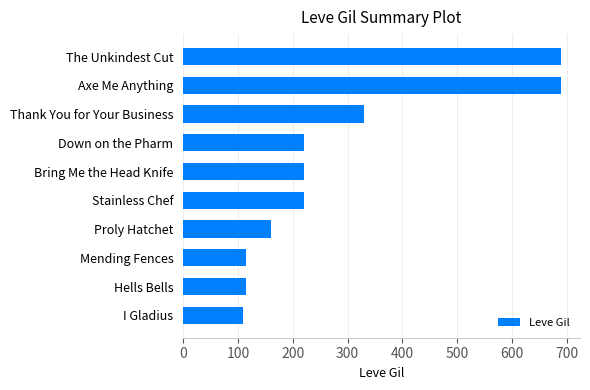

What is the change in value from I Gladius to Thank You for Your Business?

+220